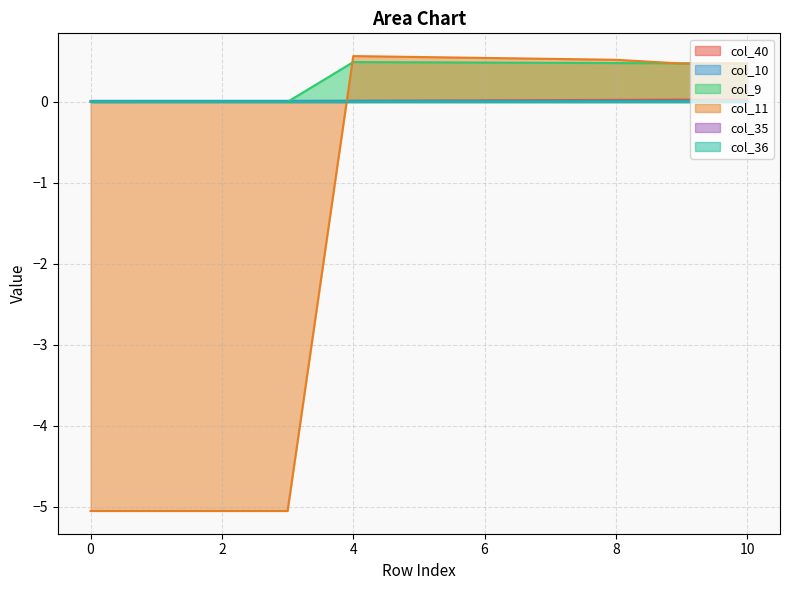

The col_10 series shows 0.0 at 5. True or false?

False